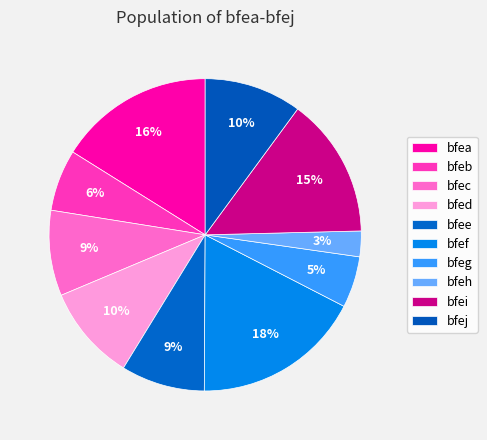

Is there any slice that represents more than half of the pie?

No